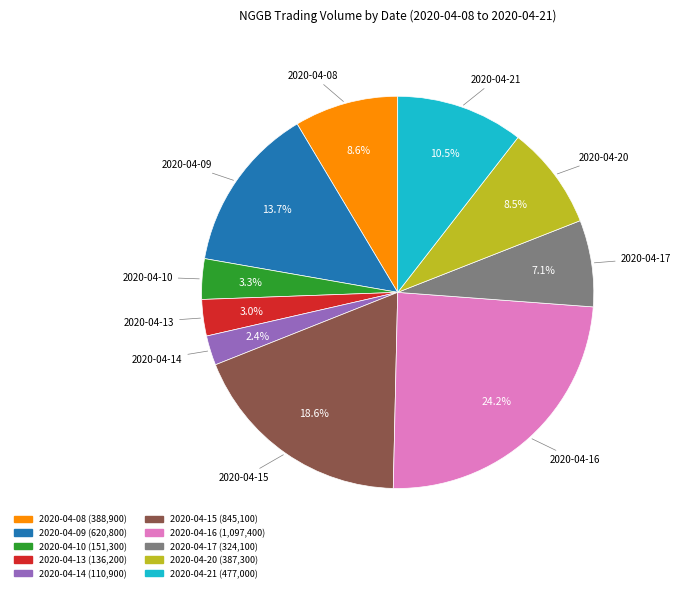

What portion of the pie excludes 2020-04-17?

92.9%